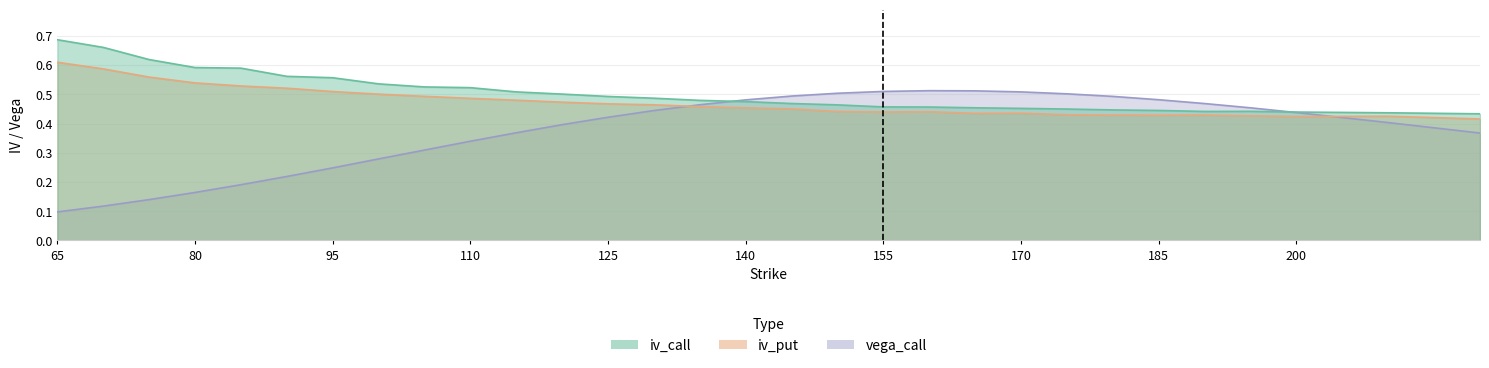

Rank the series by their maximum value, from lowest to highest.

vega_call, iv_put, iv_call